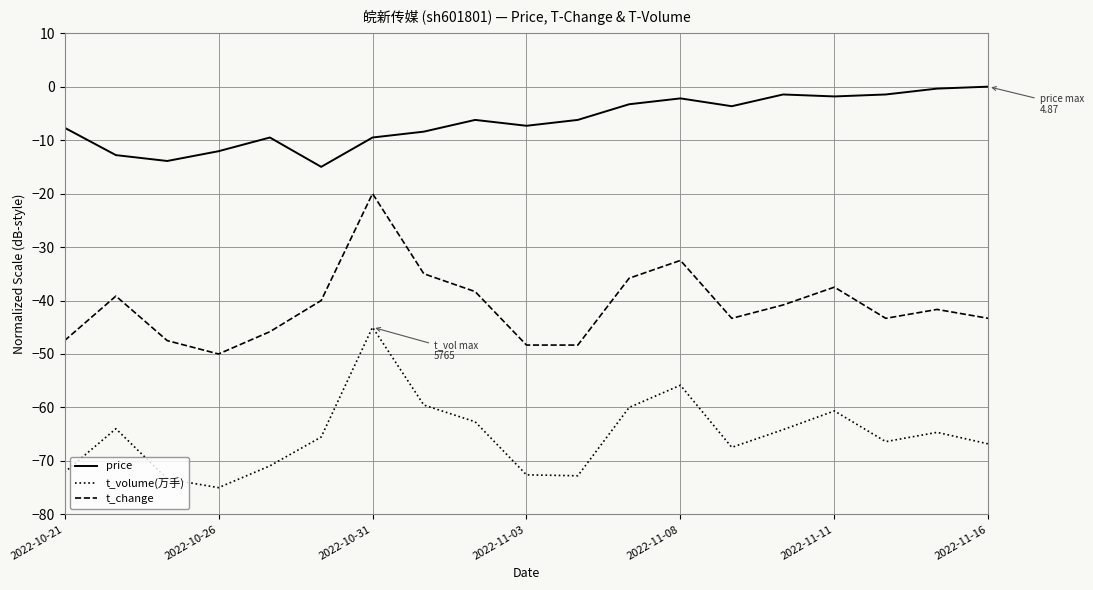

List the series in order of their overall mean, highest first.

price, t_change, t_volume(万手)